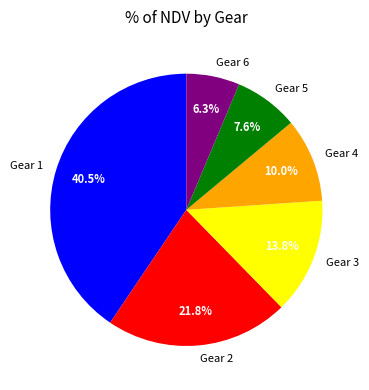

What is the ratio of the value at Gear 3 to the value at Gear 4?

1.4